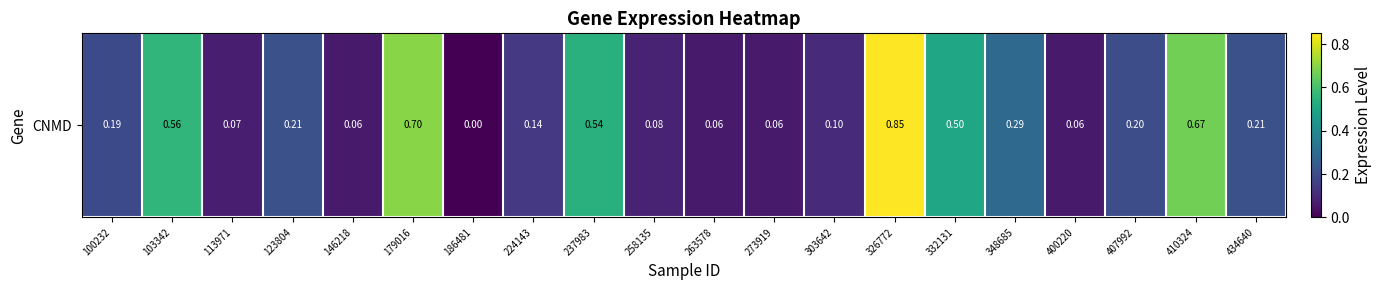

Which label corresponds to the smallest value in the chart?

186481